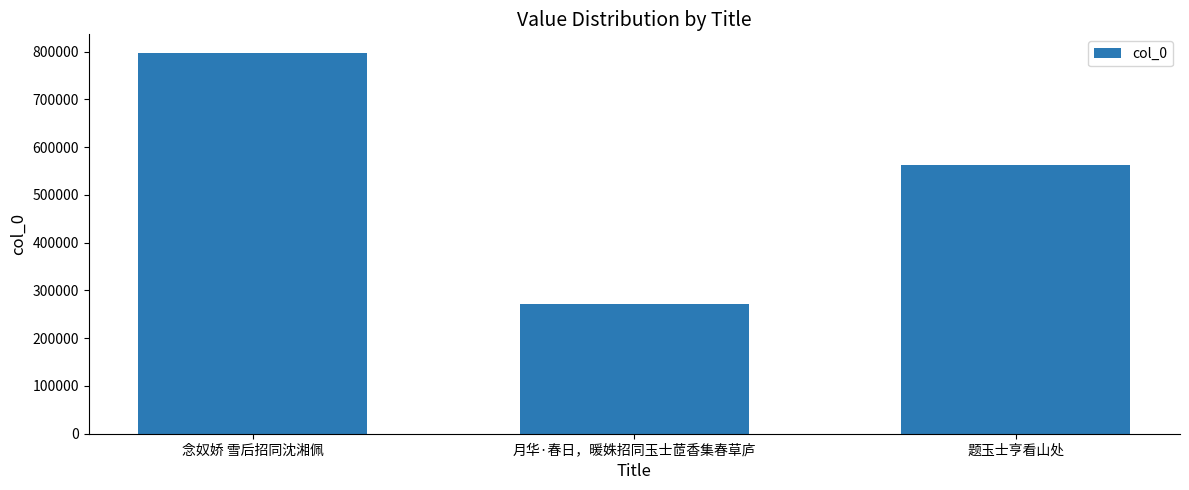

What is the approximate value at 念奴娇 雪后招同沈湘佩, to the nearest 10?

796450